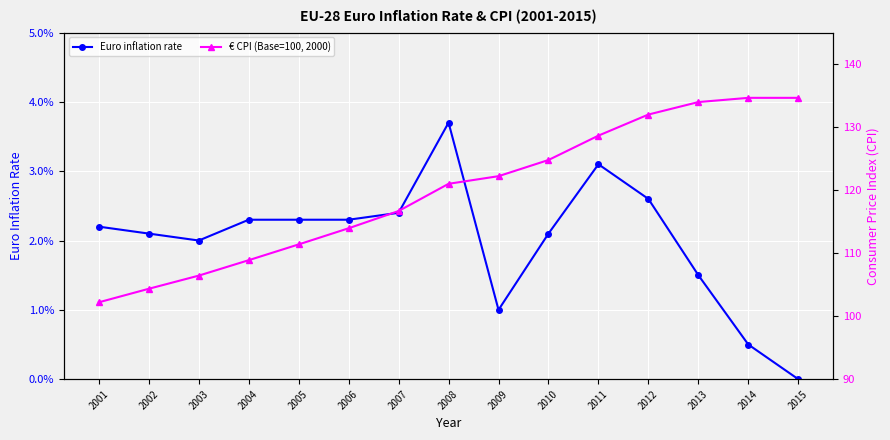

True or false: Euro inflation rate and € CPI (Base=100, 2000) intersect in this chart.

False